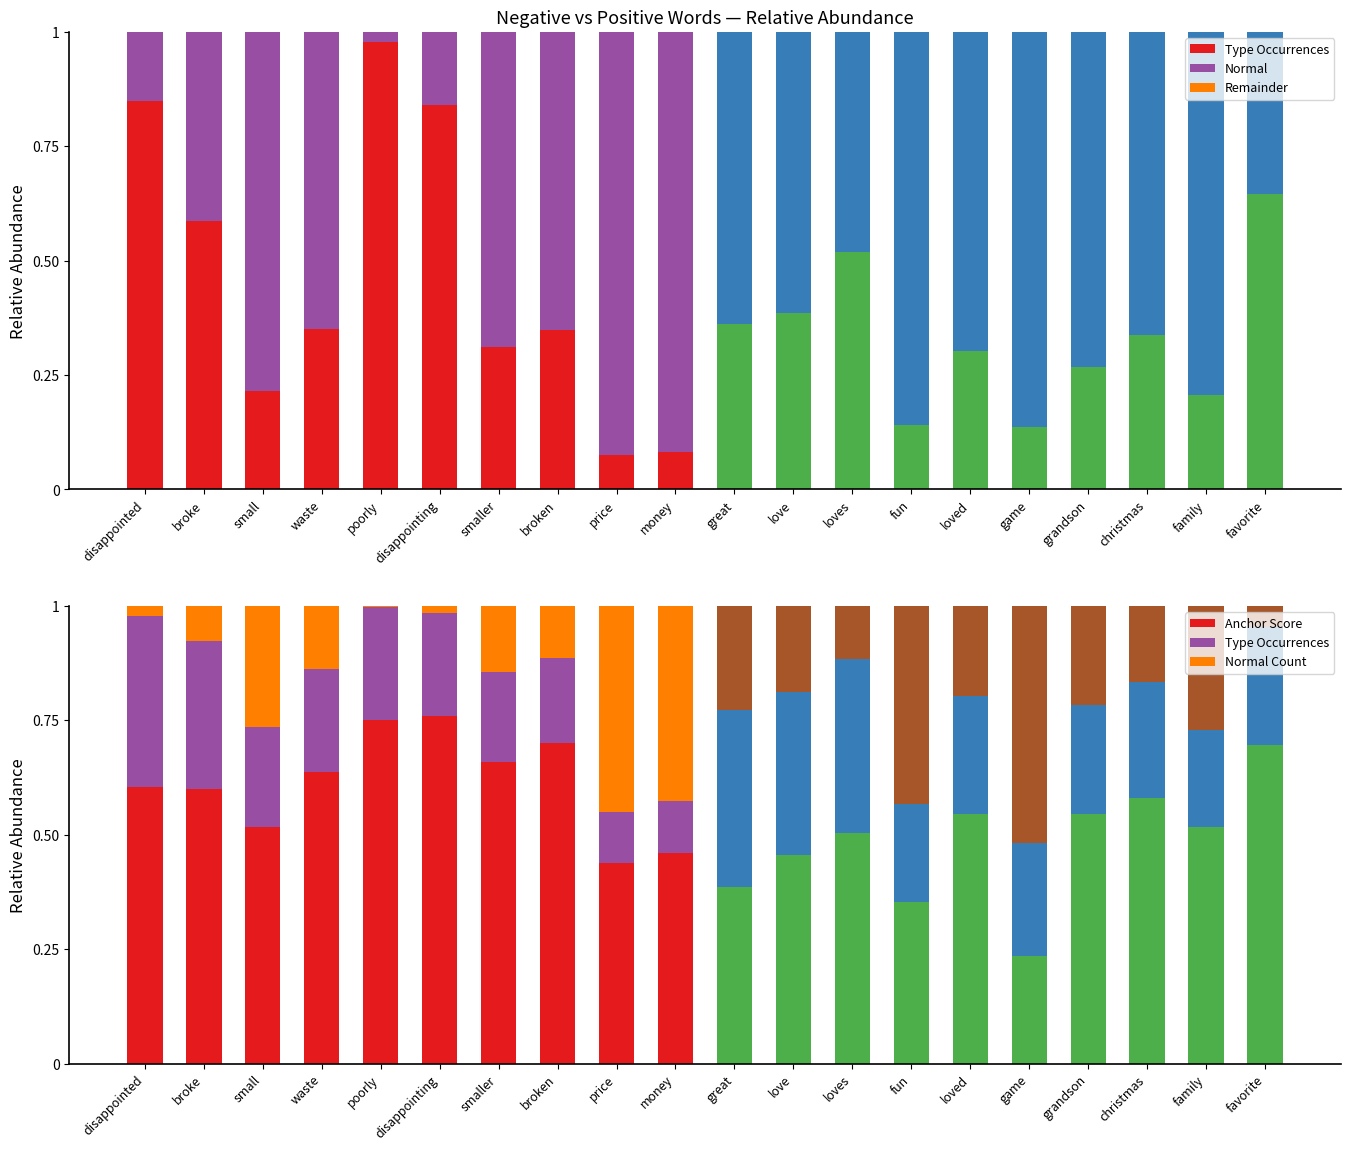

Is the value of Normal Count at price greater than the value of Normal at poorly?

Yes